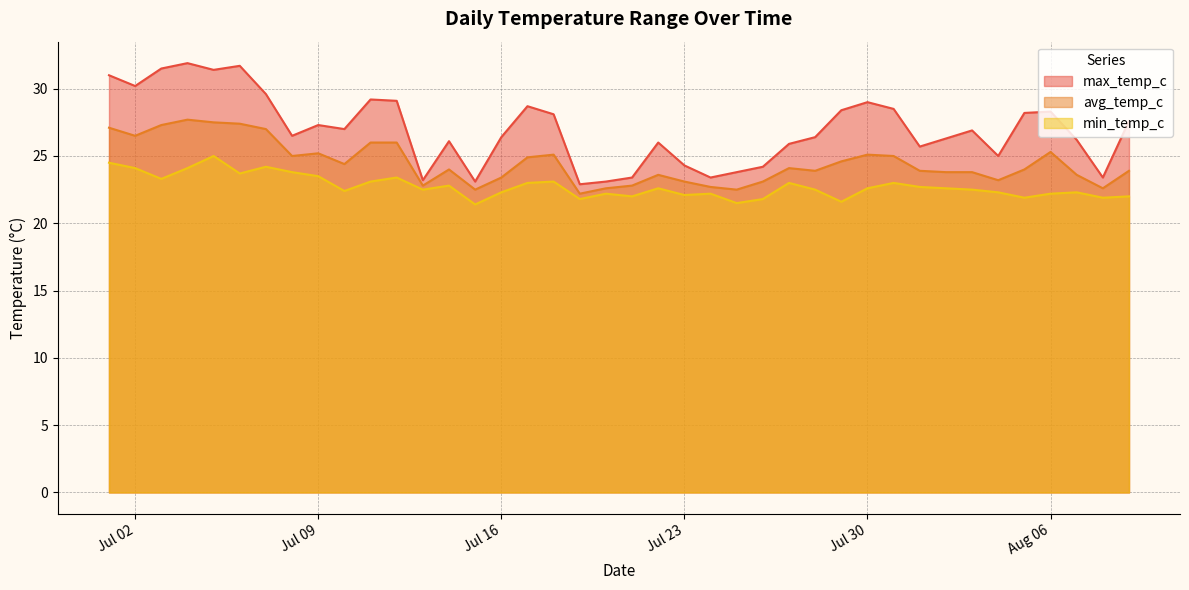

Which series has the widest spread of values?

max_temp_c